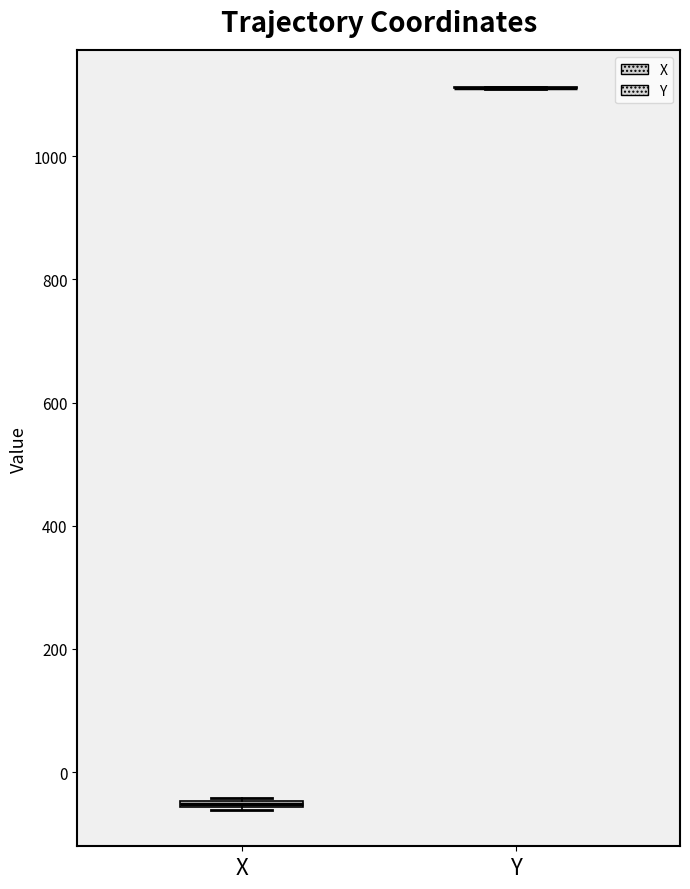

Where is the upper edge of the box for X on the y-axis? The values are not printed on the chart, so give them approximately, as read against the axis.

-40